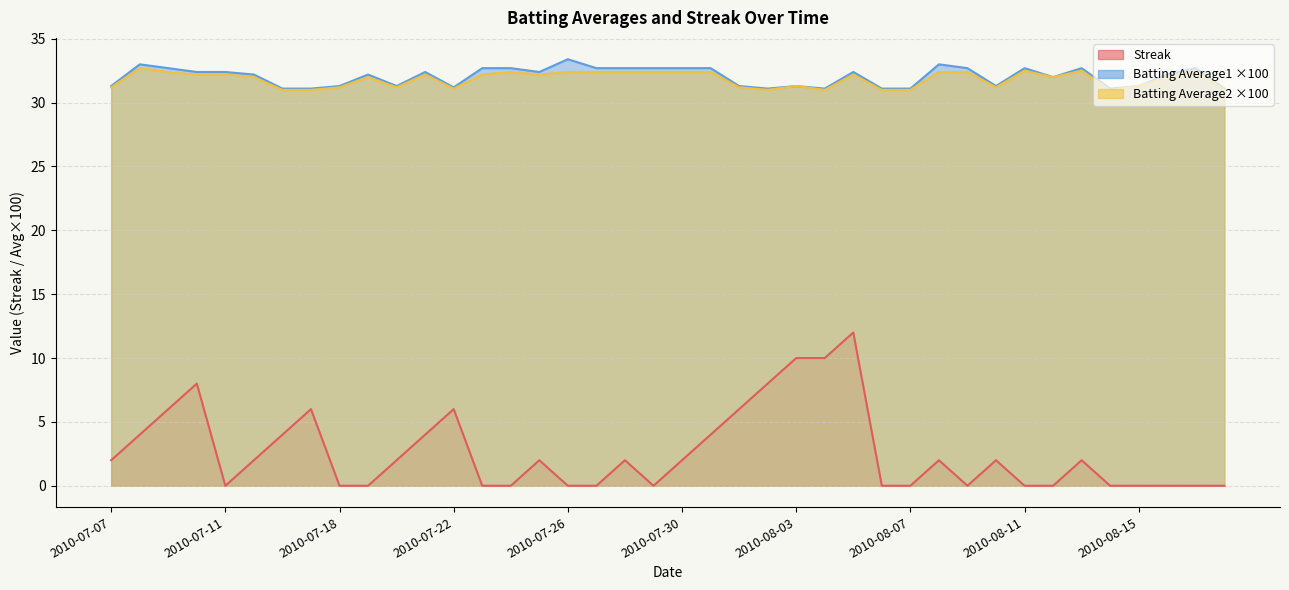

Reading left to right, extract all data points from this chart.

Streak: 2010-07-07=2.0	2010-07-08=4.0	2010-07-09=6.0	2010-07-10=8.0	2010-07-11=0.0	2010-07-15=2.0	2010-07-16=4.0	2010-07-17=6.0	2010-07-18=0.0	2010-07-19=0.0	2010-07-20=2.0	2010-07-21=4.0	2010-07-22=6.0	2010-07-23=0.0	2010-07-24=0.0	2010-07-25=2.0	2010-07-26=0.0	2010-07-27=0.0	2010-07-28=2.0	2010-07-29=0.0	2010-07-30=2.0	2010-07-31=4.0	2010-08-01=6.0	2010-08-02=8.0	2010-08-03=10.0	2010-08-04=10.0	2010-08-05=12.0	2010-08-06=0.0	2010-08-07=0.0	2010-08-08=2.0	2010-08-09=0.0	2010-08-10=2.0	2010-08-11=0.0	2010-08-12=0.0	2010-08-13=2.0	2010-08-14=0.0	2010-08-15=0.0	2010-08-16=0.0	2010-08-17=0.0	2010-08-18=0.0
Batting Average1: 2010-07-07=31.3	2010-07-08=33.0	2010-07-09=32.7	2010-07-10=32.4	2010-07-11=32.4	2010-07-15=32.2	2010-07-16=31.1	2010-07-17=31.1	2010-07-18=31.3	2010-07-19=32.2	2010-07-20=31.3	2010-07-21=32.4	2010-07-22=31.2	2010-07-23=32.7	2010-07-24=32.7	2010-07-25=32.4	2010-07-26=33.4	2010-07-27=32.7	2010-07-28=32.7	2010-07-29=32.7	2010-07-30=32.7	2010-07-31=32.7	2010-08-01=31.3	2010-08-02=31.1	2010-08-03=31.3	2010-08-04=31.1	2010-08-05=32.4	2010-08-06=31.1	2010-08-07=31.1	2010-08-08=33.0	2010-08-09=32.7	2010-08-10=31.3	2010-08-11=32.7	2010-08-12=32.0	2010-08-13=32.7	2010-08-14=31.1	2010-08-15=31.3	2010-08-16=32.2	2010-08-17=32.7	2010-08-18=31.1
Batting Average2: 2010-07-07=31.2	2010-07-08=32.7	2010-07-09=32.4	2010-07-10=32.2	2010-07-11=32.2	2010-07-15=32.0	2010-07-16=31.0	2010-07-17=31.0	2010-07-18=31.2	2010-07-19=32.0	2010-07-20=31.2	2010-07-21=32.2	2010-07-22=31.1	2010-07-23=32.2	2010-07-24=32.4	2010-07-25=32.2	2010-07-26=32.4	2010-07-27=32.4	2010-07-28=32.4	2010-07-29=32.4	2010-07-30=32.4	2010-07-31=32.4	2010-08-01=31.2	2010-08-02=31.0	2010-08-03=31.3	2010-08-04=31.0	2010-08-05=32.2	2010-08-06=31.0	2010-08-07=31.0	2010-08-08=32.4	2010-08-09=32.4	2010-08-10=31.2	2010-08-11=32.5	2010-08-12=32.0	2010-08-13=32.5	2010-08-14=31.0	2010-08-15=31.3	2010-08-16=32.0	2010-08-17=32.5	2010-08-18=31.0